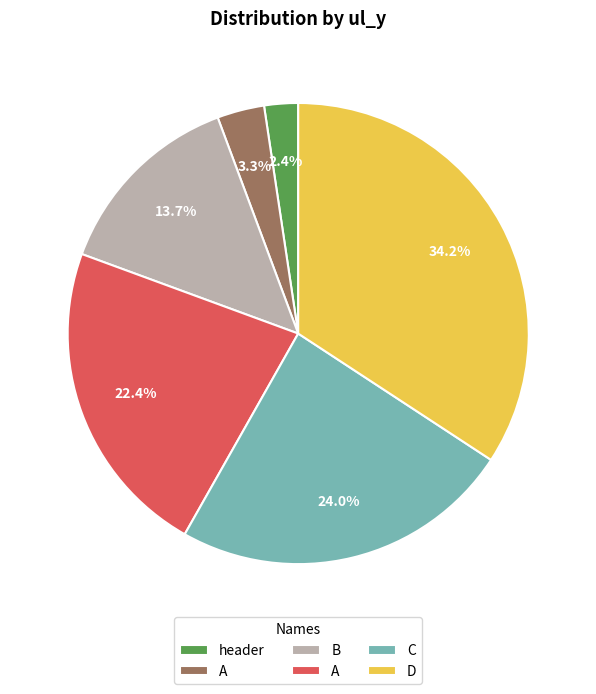

Is there a majority slice in this chart?

No